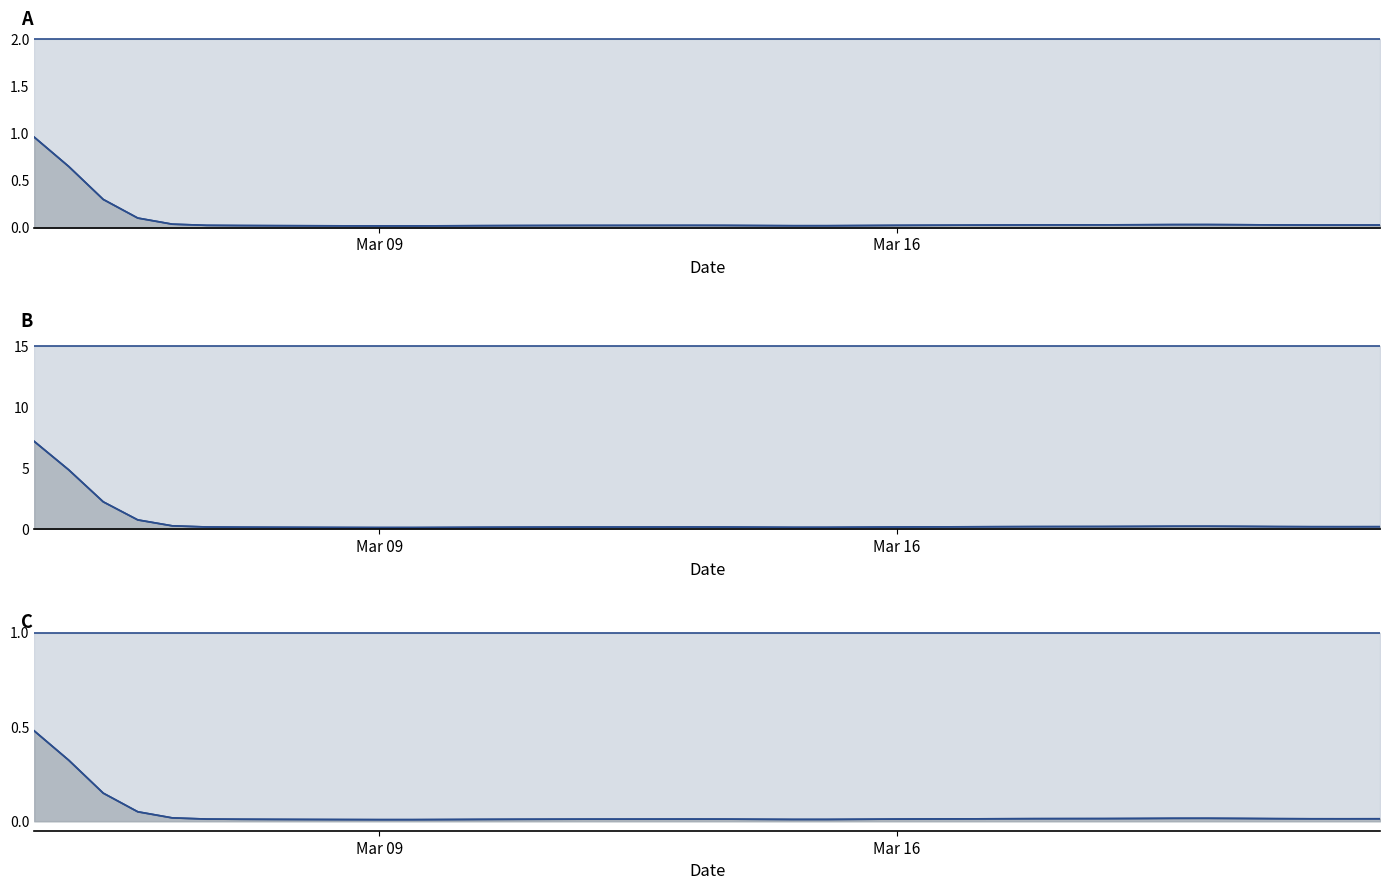

Between Mar 09 and 16, which is larger?

Mar 09